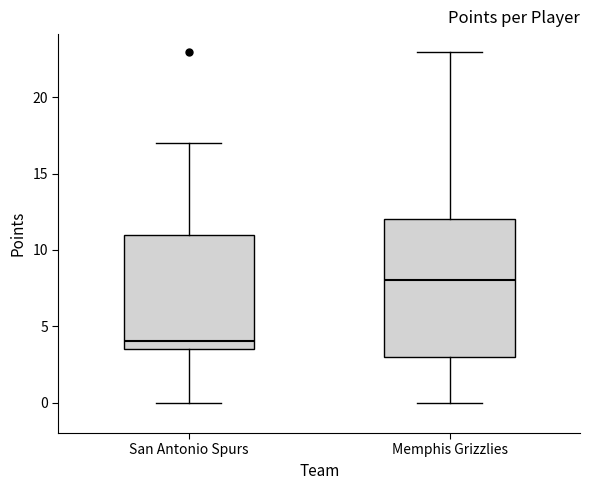

Reading left to right, transcribe this box plot: for each box, give where its median line is, the range the box spans, and where its two whiskers end, as read against the y-axis. The values are not printed on the chart, so give them approximately, as read against the axis.

San Antonio Spurs: median 4.0, box 3.5 to 11.0, whiskers 0.0 to 17.0
Memphis Grizzlies: median 8.0, box 3.0 to 12.0, whiskers 0.0 to 23.0